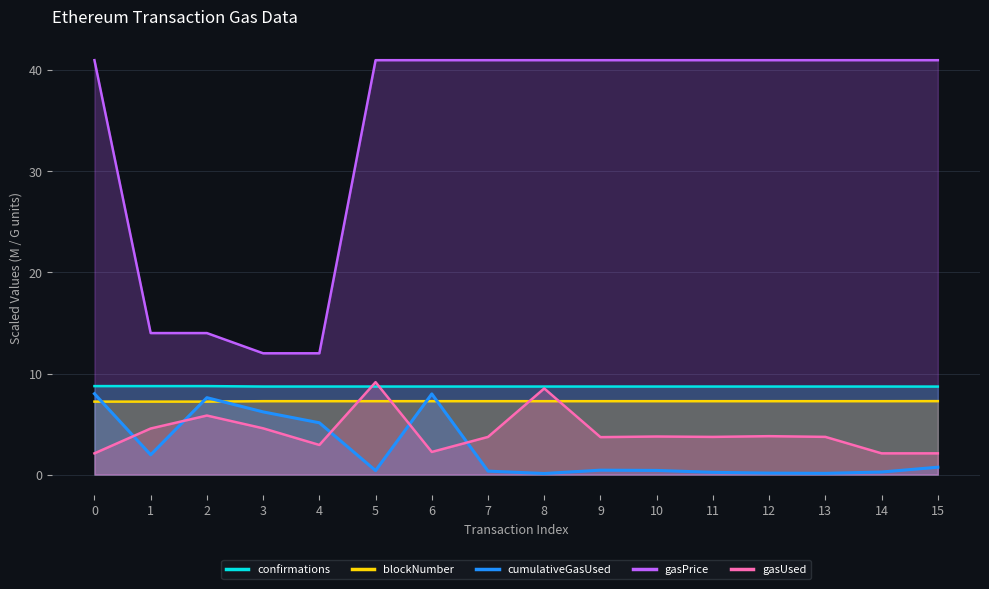

What is the difference between the gasUsed values at 13 and 4?

0.8